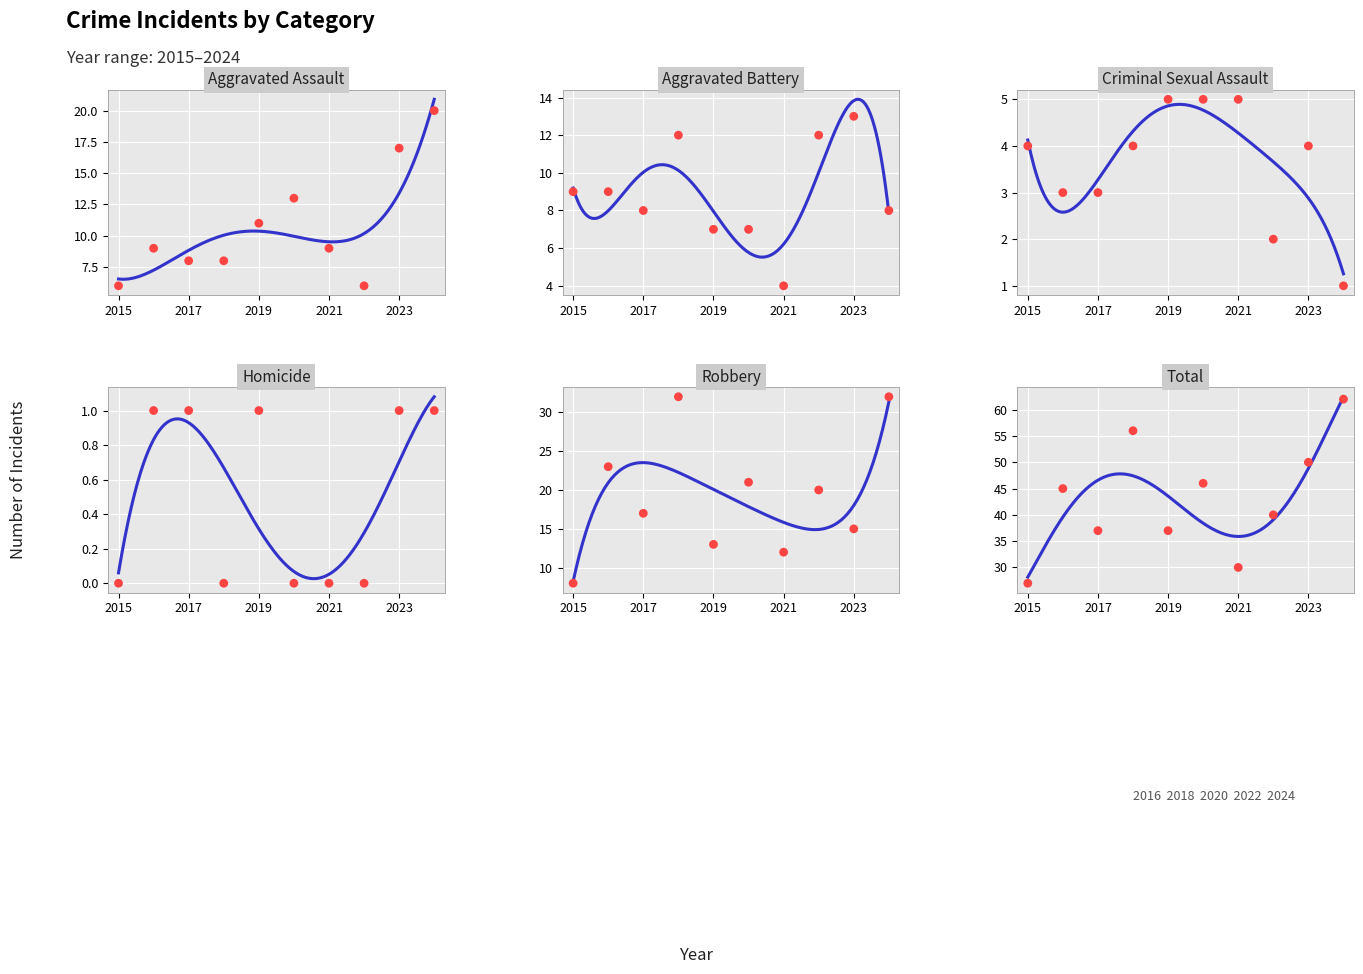

Which series has the largest total across all categories?

Total